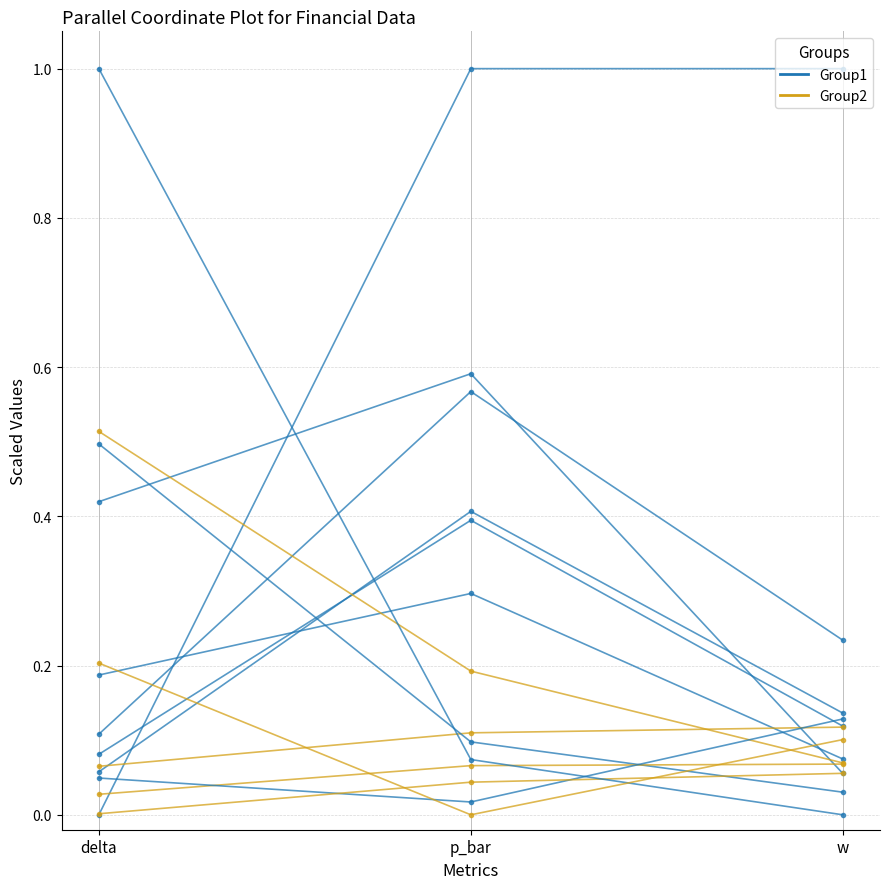

Where is Group1 nearest to the value 0?

delta